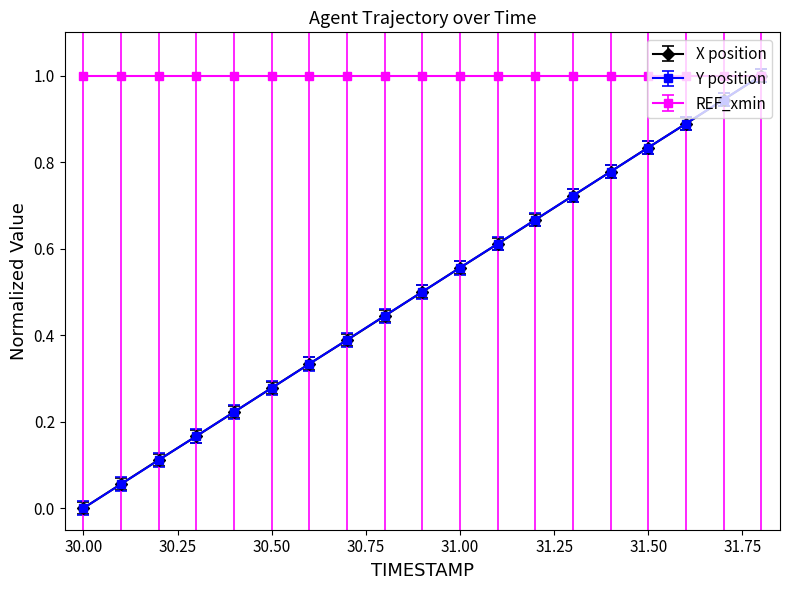

How many series are shown in this chart?

3